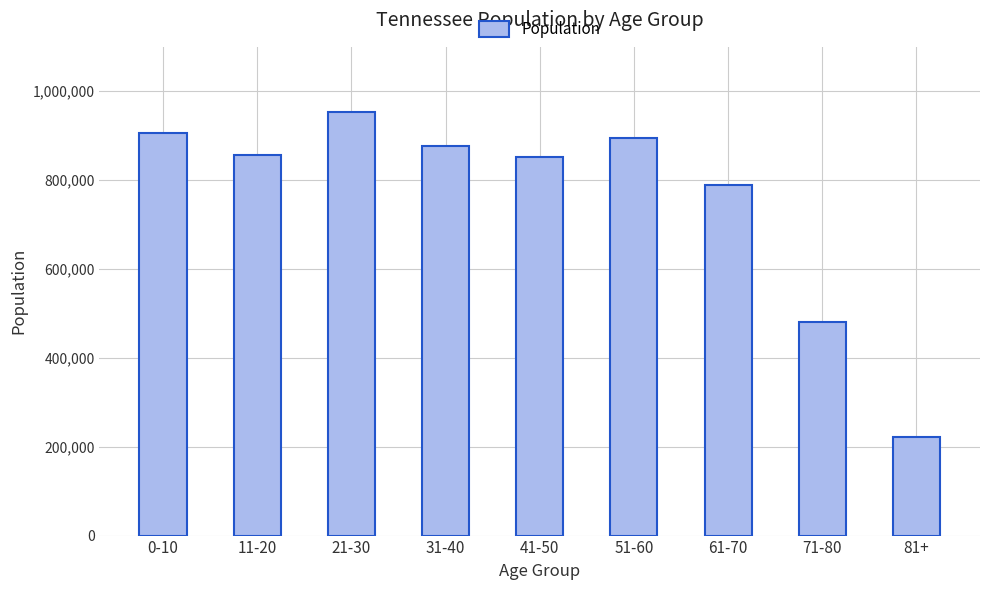

What is the approximate value at 51-60, to the nearest 50?

895350